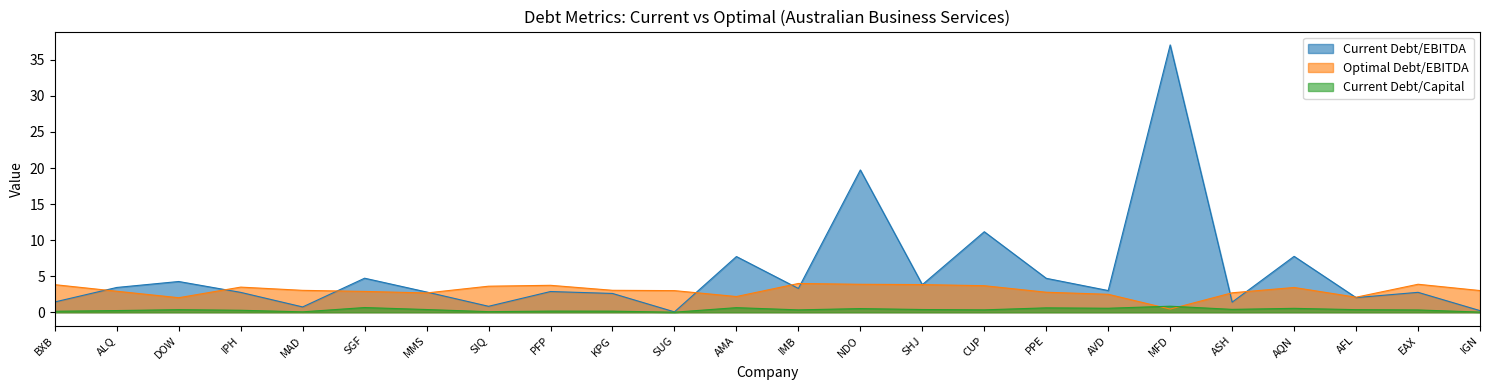

Reading left to right, extract all data points from this chart.

Current Debt/EBITDA: 1.4	3.4	4.3	2.8	0.7	4.7	2.8	0.8	2.9	2.6	0.1	7.7	3.3	19.7	3.8	11.2	4.7	3.0	37.1	1.4	7.8	2.0	2.8	0.2
Optimal Debt/EBITDA: 3.8	2.9	2.0	3.5	3.0	2.9	2.7	3.6	3.7	3.0	3.0	2.2	4.0	3.9	3.8	3.7	2.8	2.5	0.4	2.7	3.4	2.1	3.9	3.0
Current Debt/Capital: 0.1	0.2	0.4	0.3	0.1	0.7	0.4	0.1	0.2	0.2	0.0	0.6	0.3	0.5	0.4	0.3	0.6	0.6	0.8	0.4	0.5	0.4	0.3	0.0